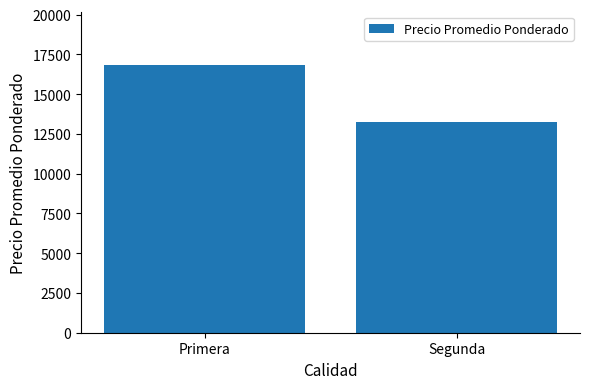

The chart shows a value of 16820 at Primera. True or false?

True